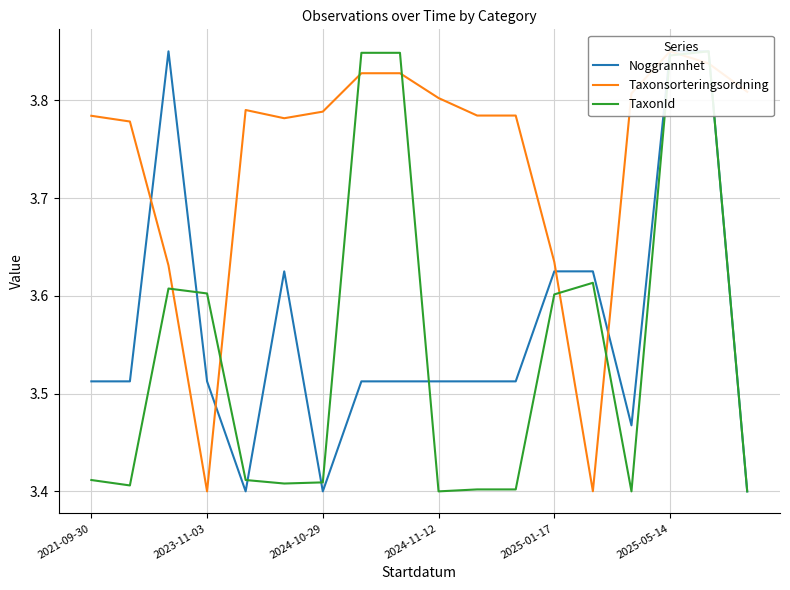

Between 17 and 2024-11-12, which is larger?

2024-11-12